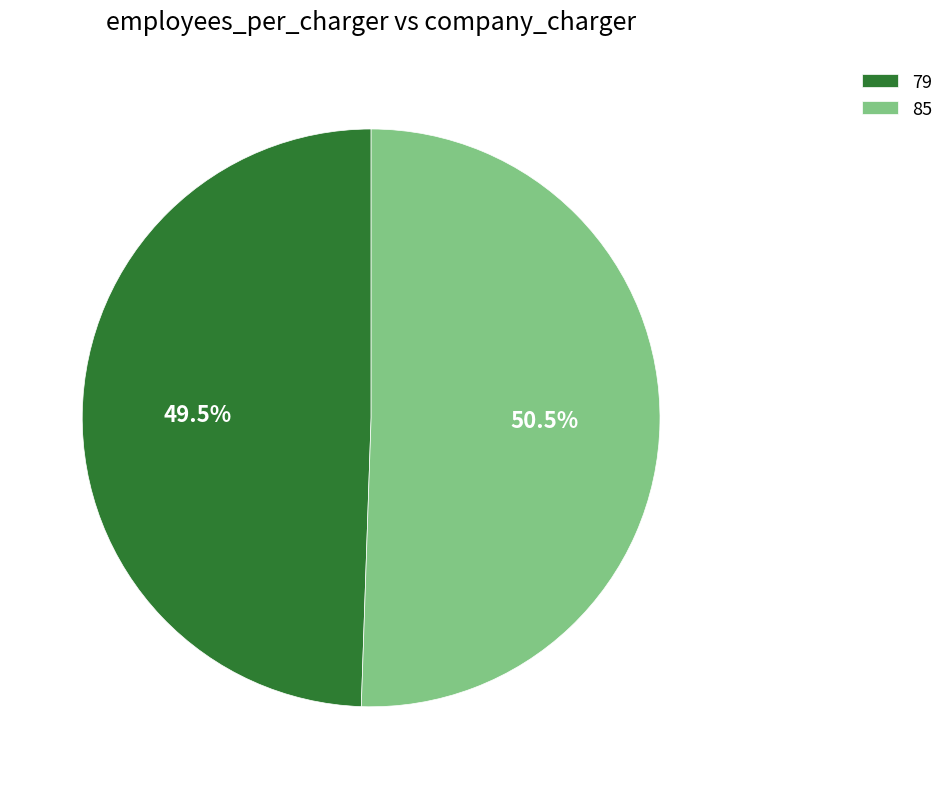

Does 79 account for over 50% of the chart?

No